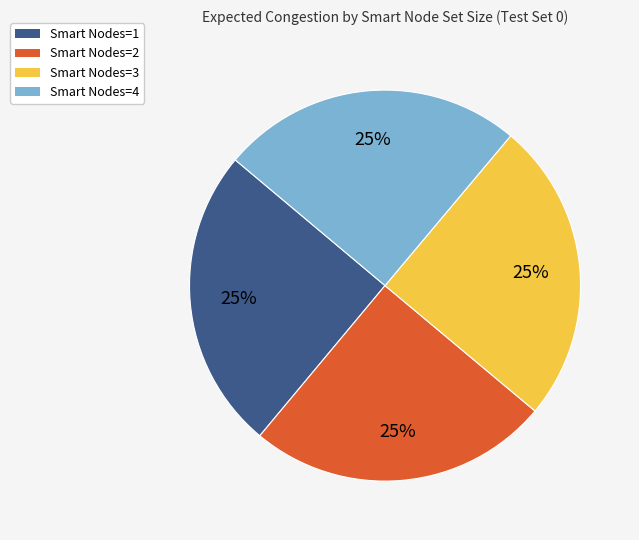

Approximately how many times larger is the value at Smart Nodes=4 compared to Smart Nodes=3?

1.0